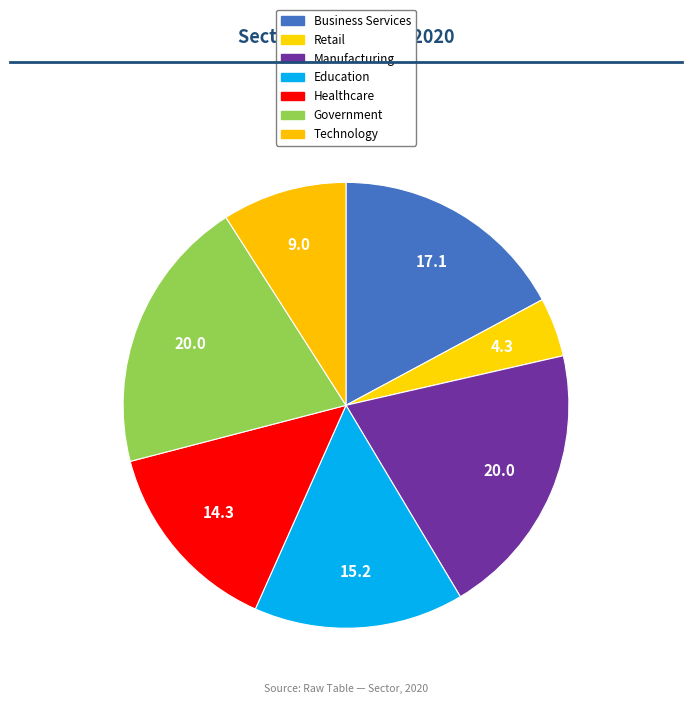

How many segments does this pie chart have?

7